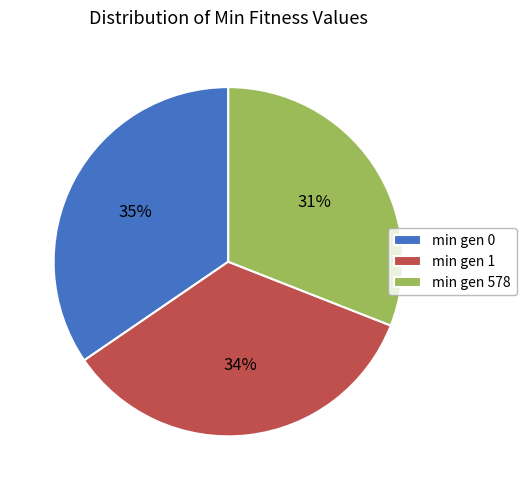

Does any single category account for the majority?

No